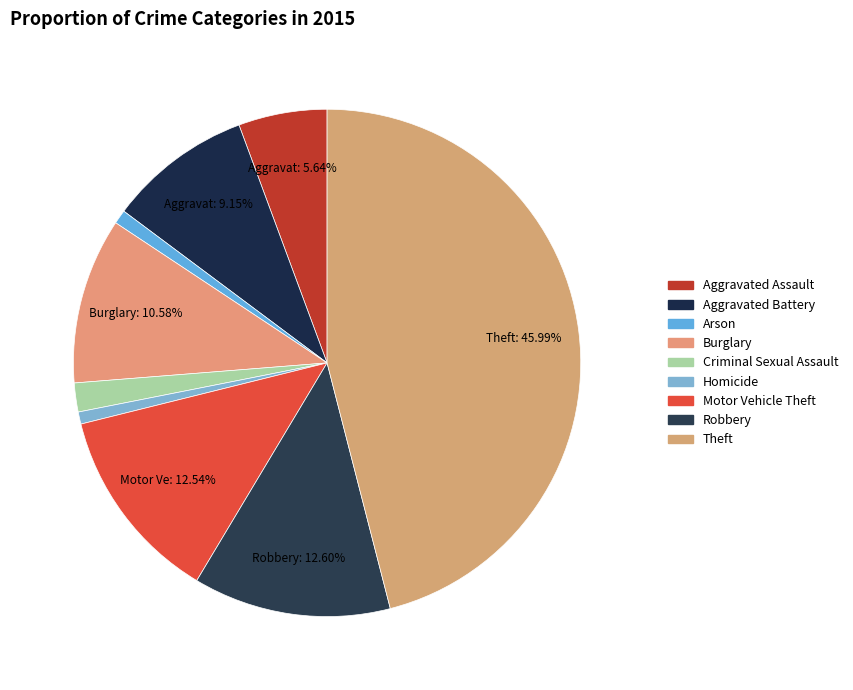

Is there a majority slice in this chart?

No